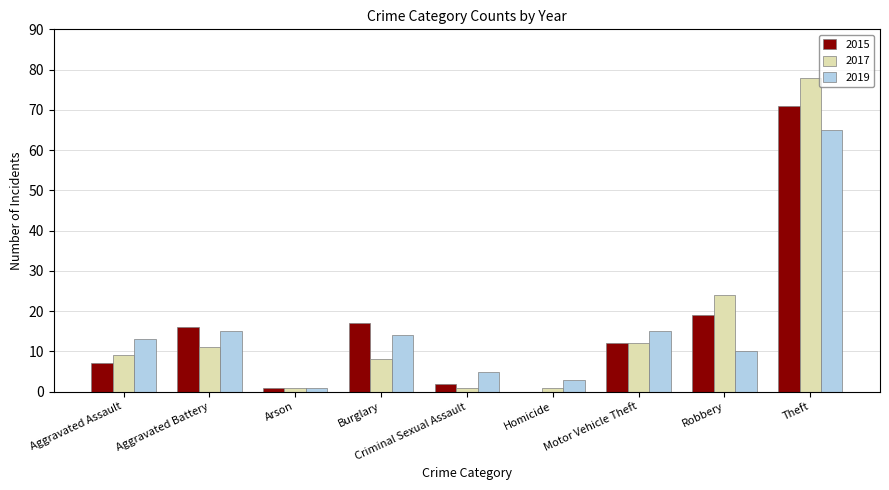

What value does the 2015 series have at Theft, to the nearest 5?

70